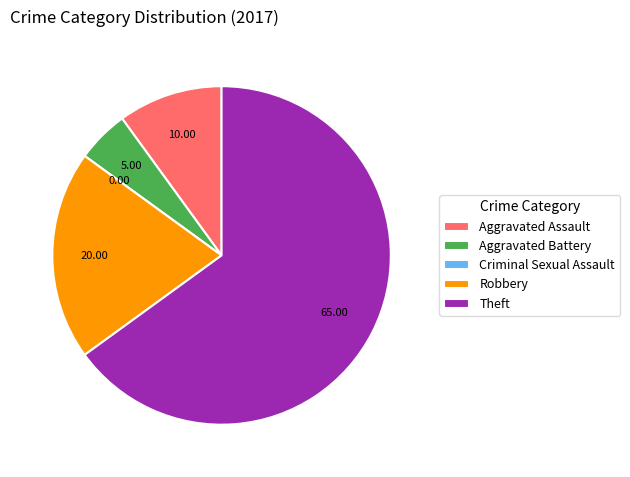

Between Robbery and Aggravated Assault, which is larger?

Robbery